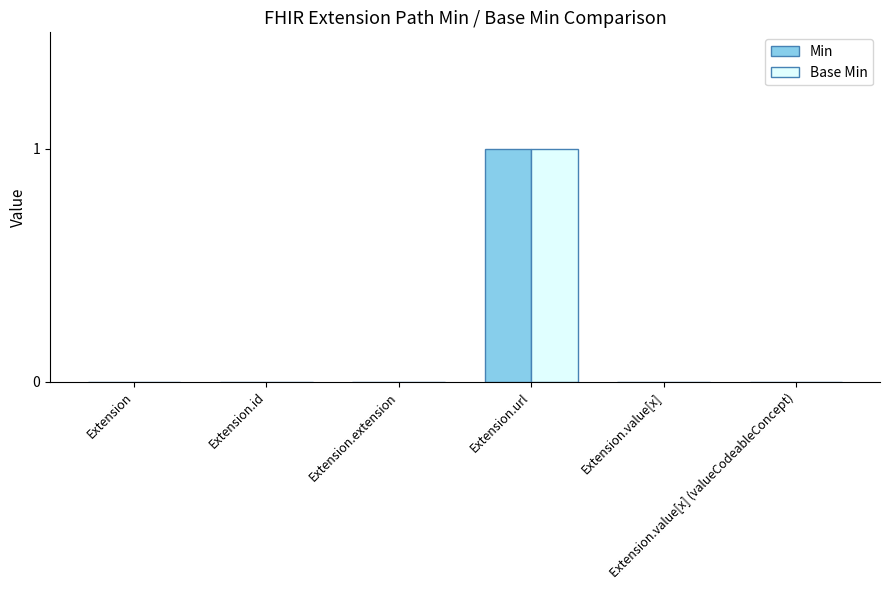

The value of Base Min at Extension.id is -1. True or false?

False